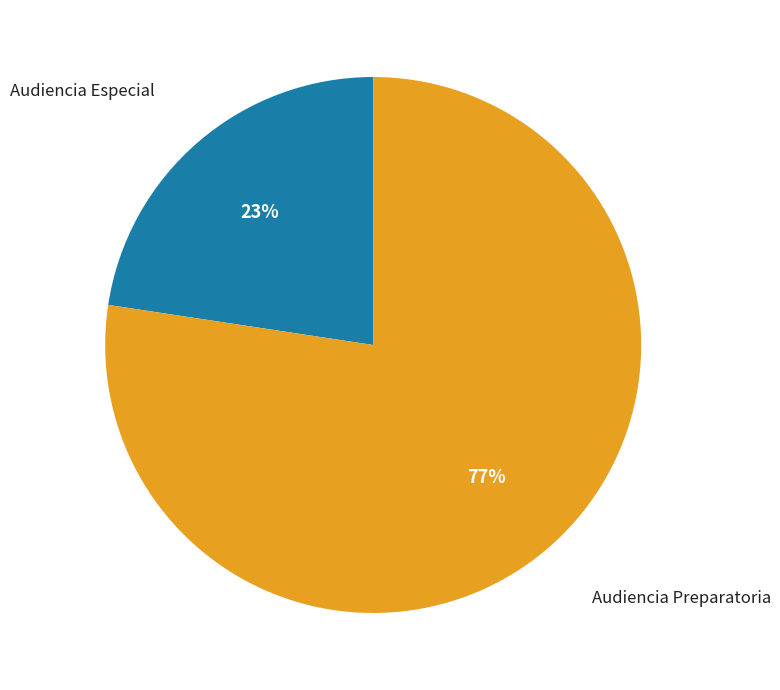

The Audiencia Preparatoria slice represents 65% of the pie. True or false?

False